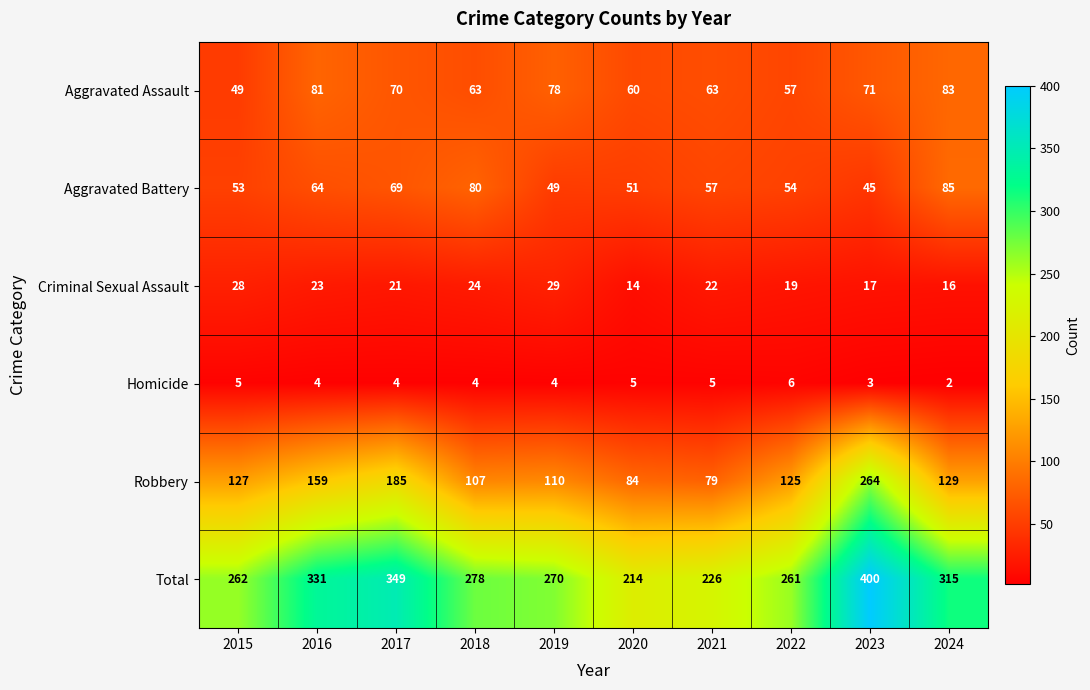

What is the sum of the Criminal Sexual Assault values at 2017 and 2018?

45